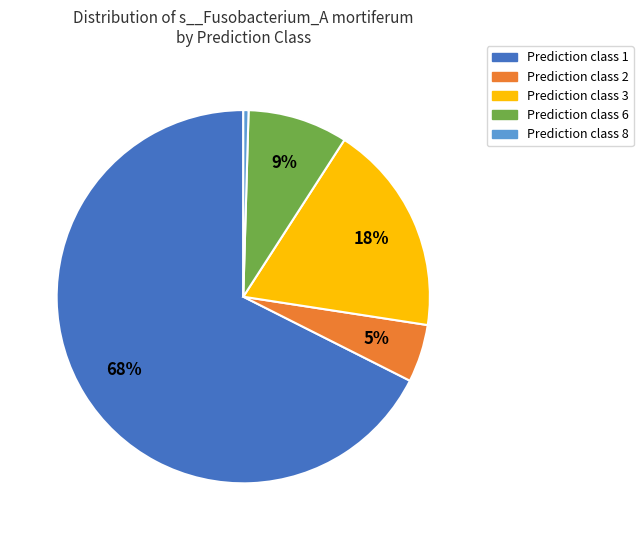

Does any single category account for the majority?

Yes